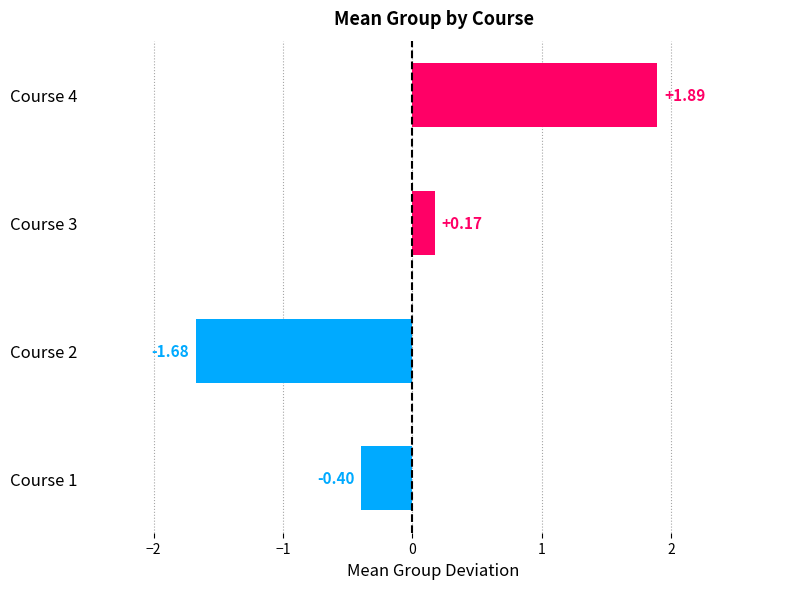

Between Course 4 and Course 2, which is larger?

Course 4